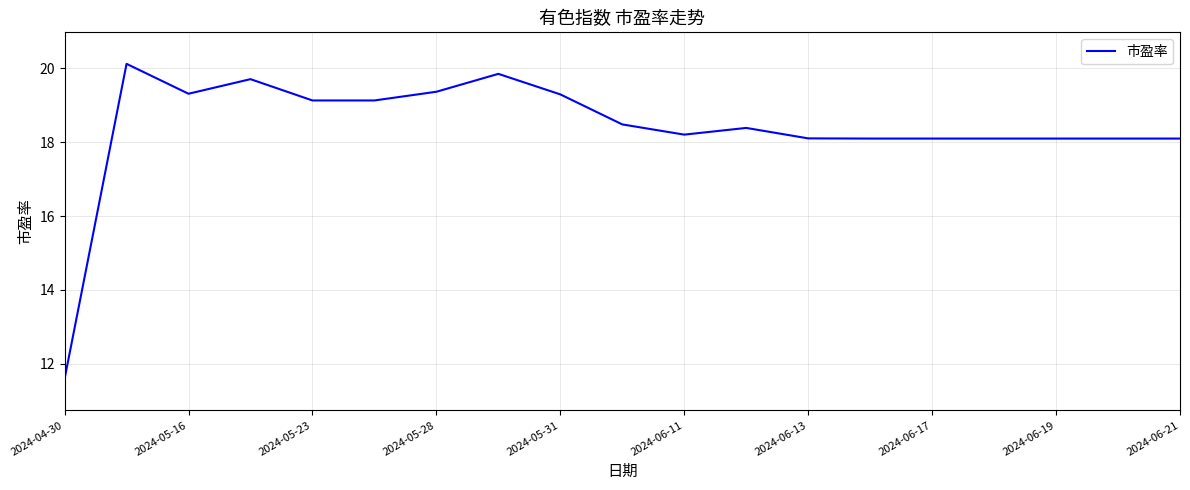

What is the difference between the maximum and minimum values?

8.5